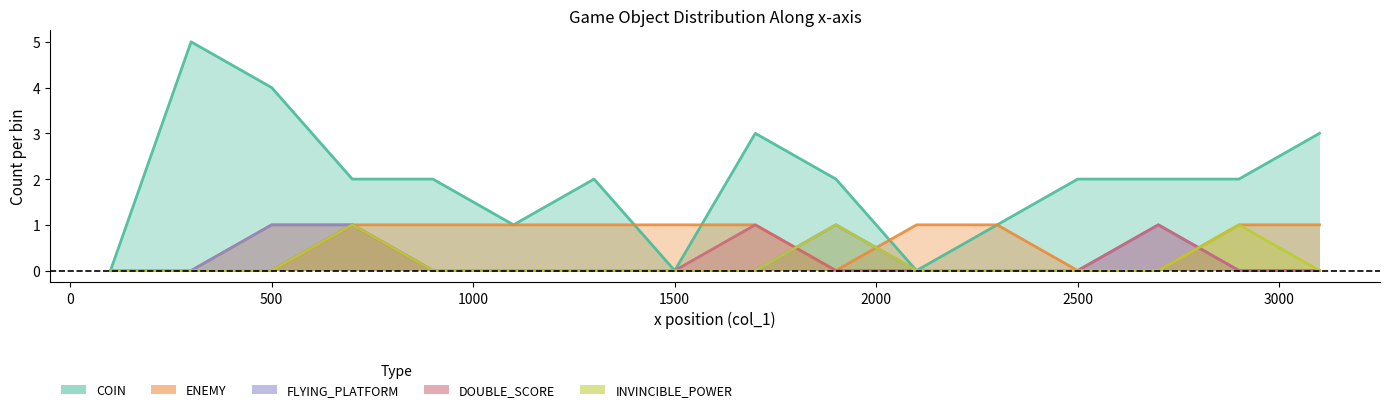

After their last crossing, which series has the higher values: ENEMY or INVINCIBLE_POWER?

ENEMY